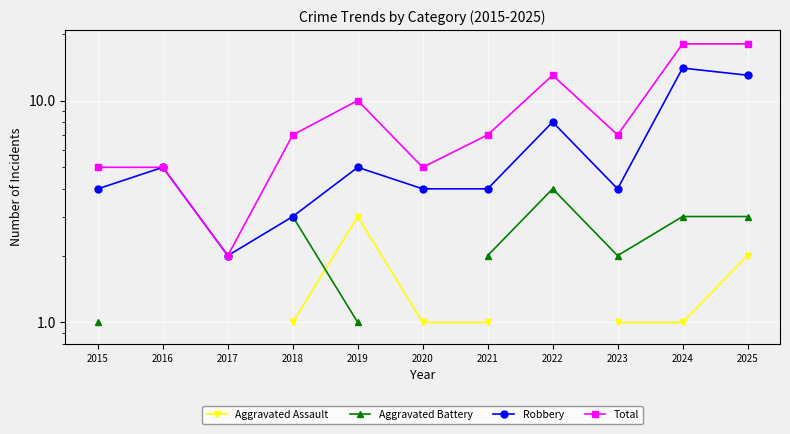

Where does the Robbery series first go above 4?

2016